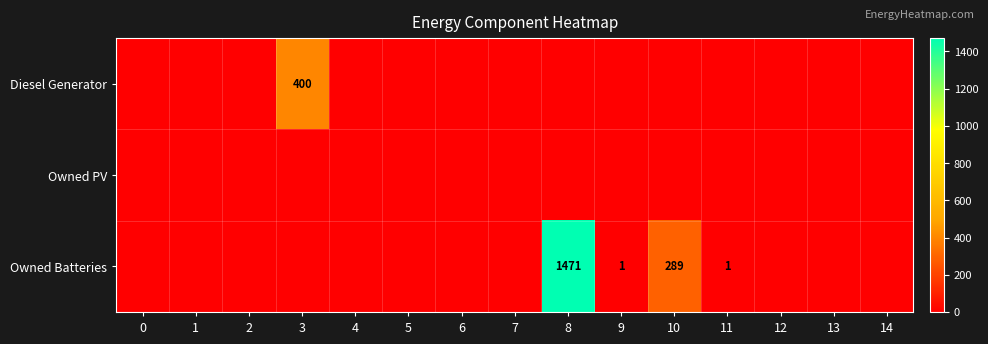

Which series changed the most between 0 and 7?

Diesel Generator